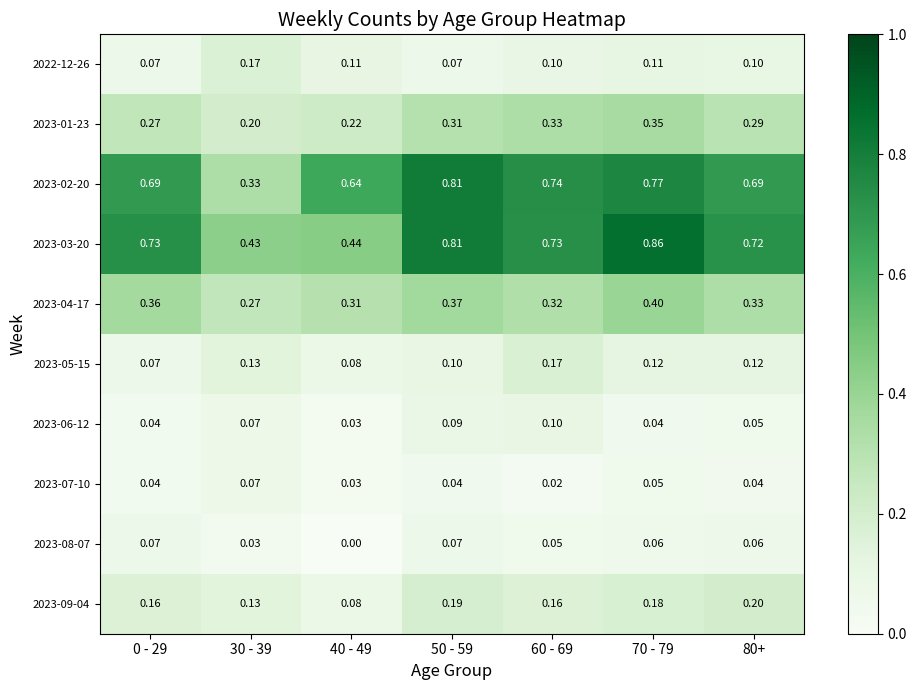

How many series are shown in this chart?

10